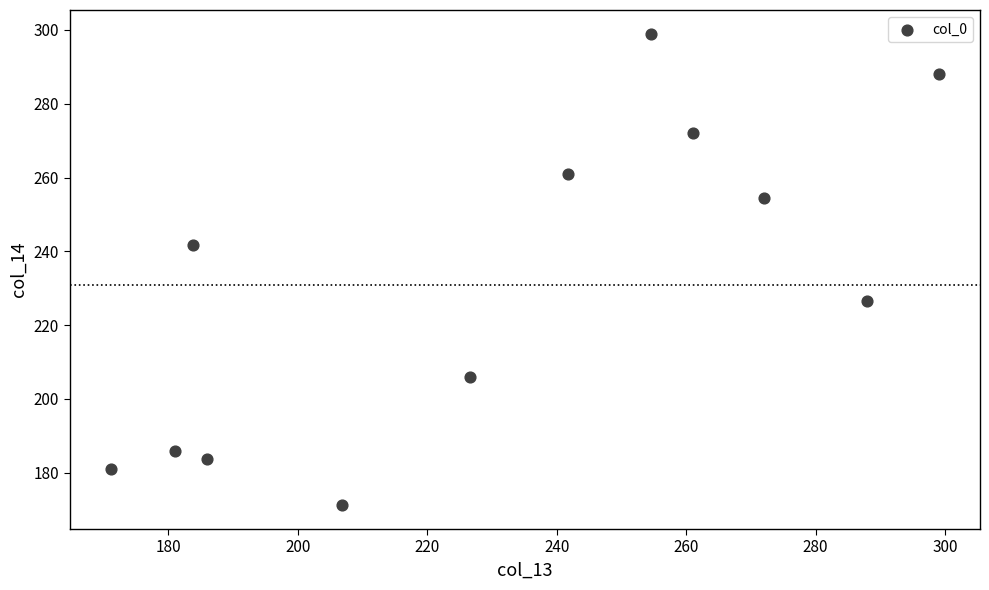

What is the range of Y values (max minus min)?

127.9